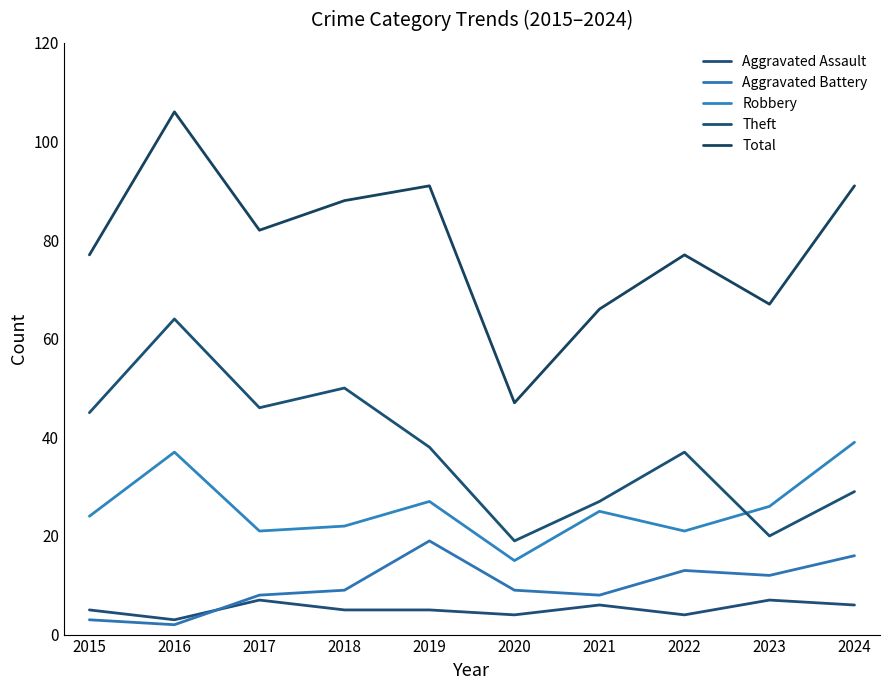

Which category has the highest value across all series?

2016